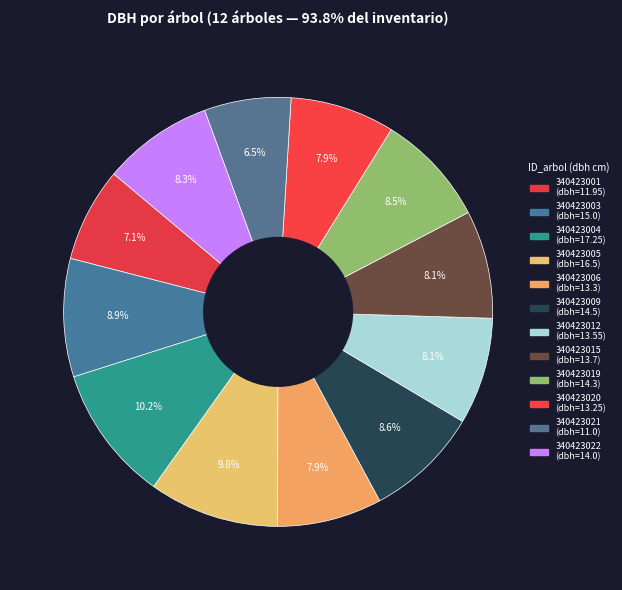

Approximately how many times larger is the value at 340423001 compared to 340423004?

0.7